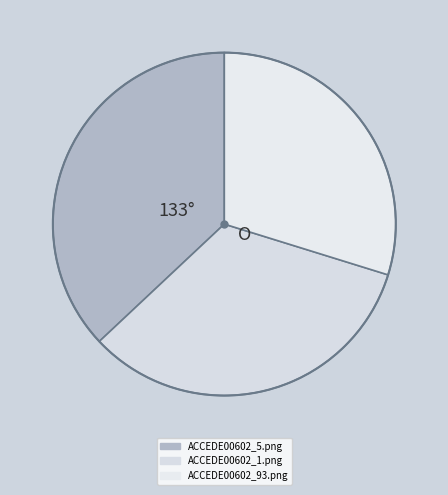

To the nearest percent, what is the combined percentage of ACCEDE00602_5.png and ACCEDE00602_93.png?

67%